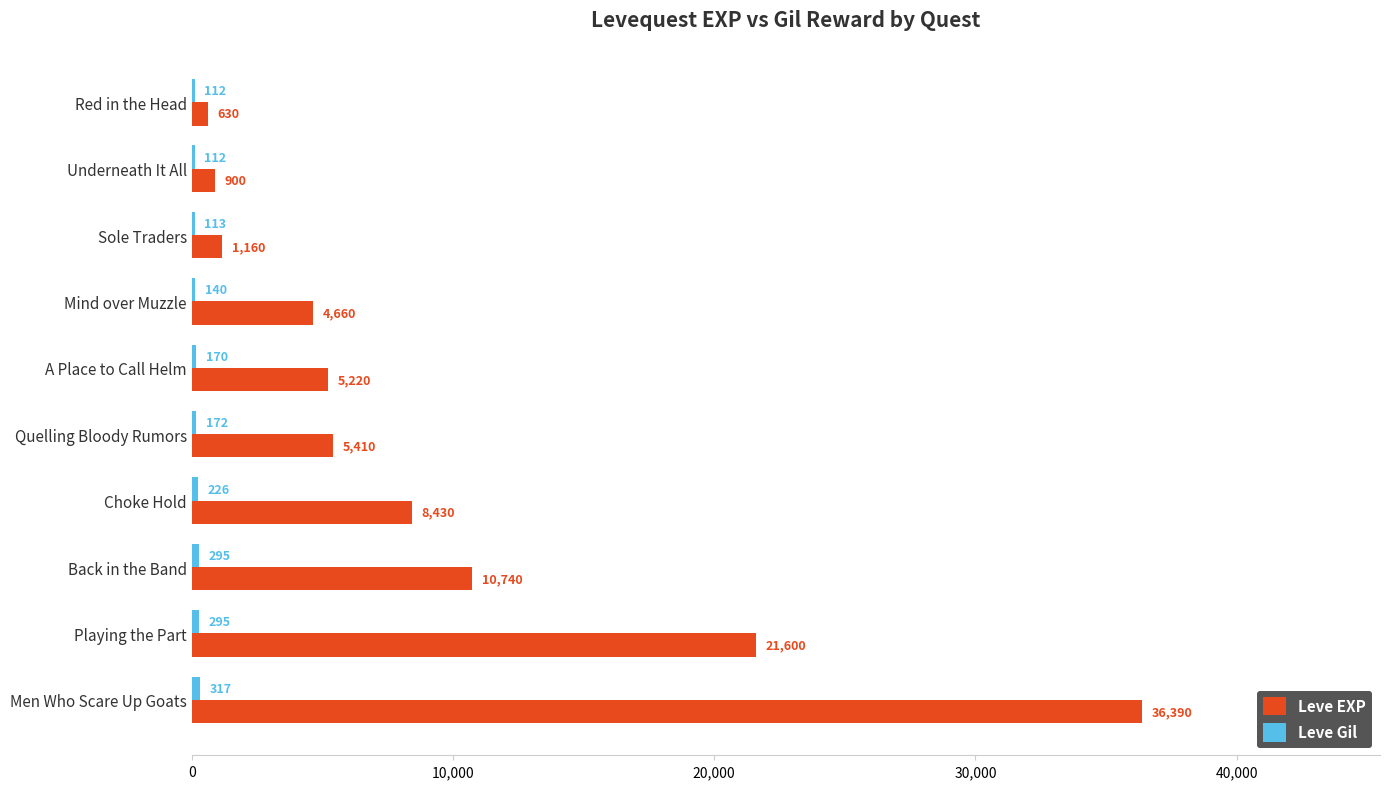

True or false: Leve EXP has a value of 1160 at Sole Traders.

True